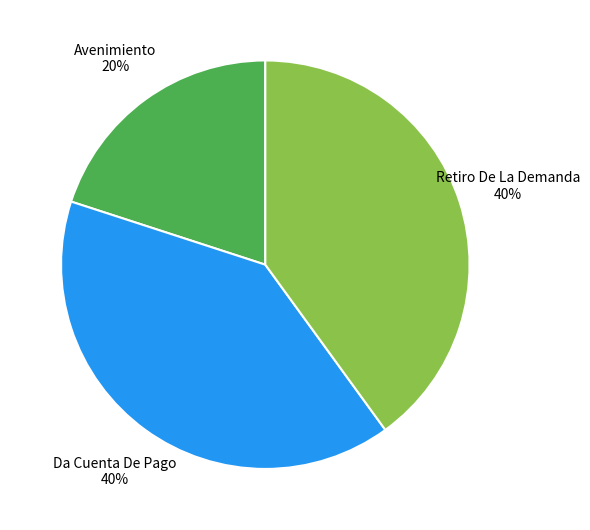

How many segments does this pie chart have?

3